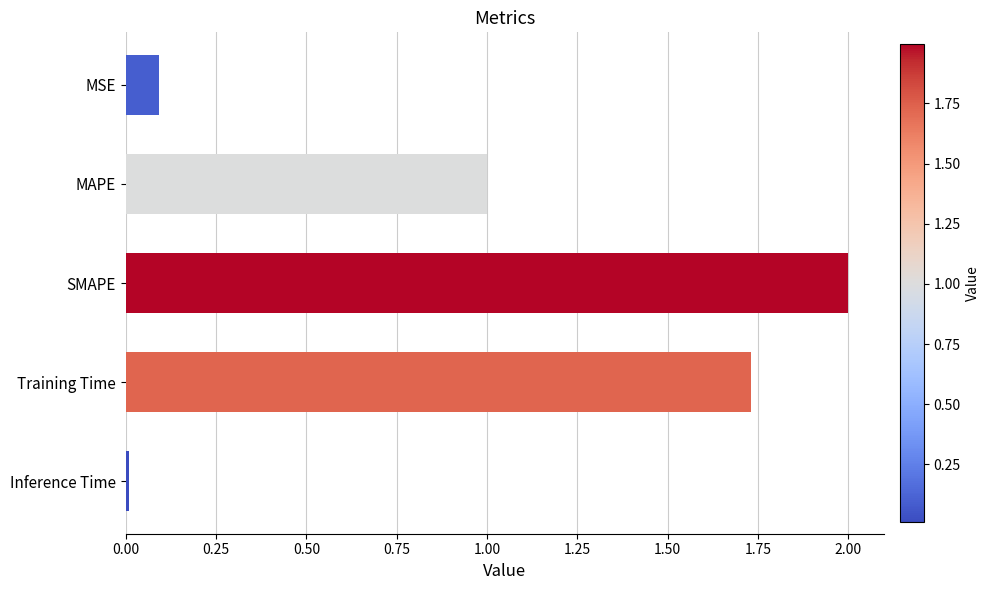

What is the greatest value displayed?

2.0